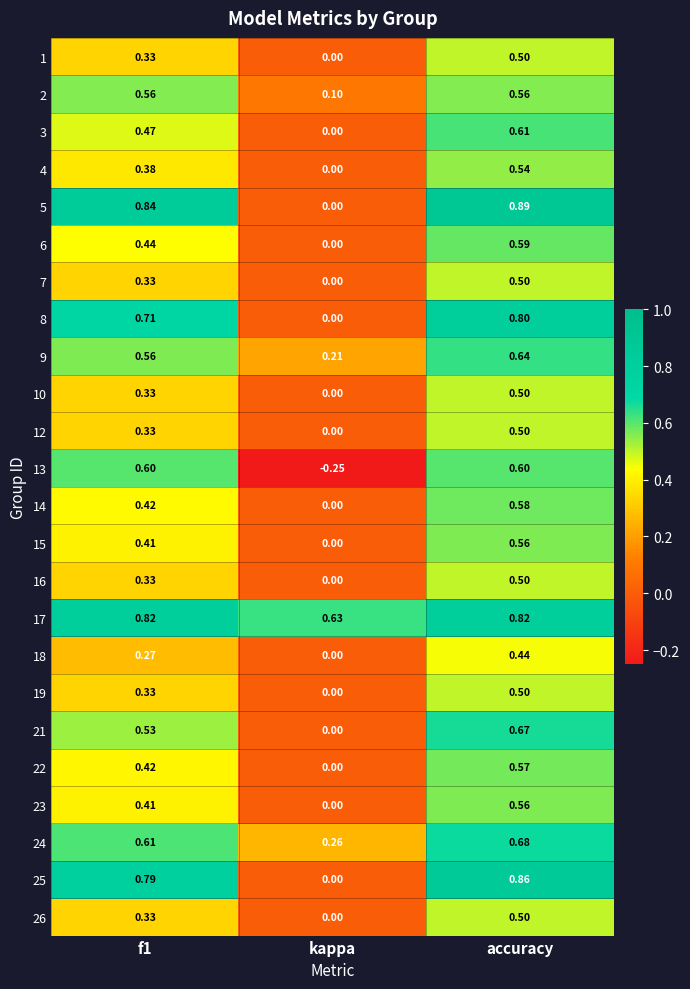

Which category has the lowest value in the 8 series?

kappa